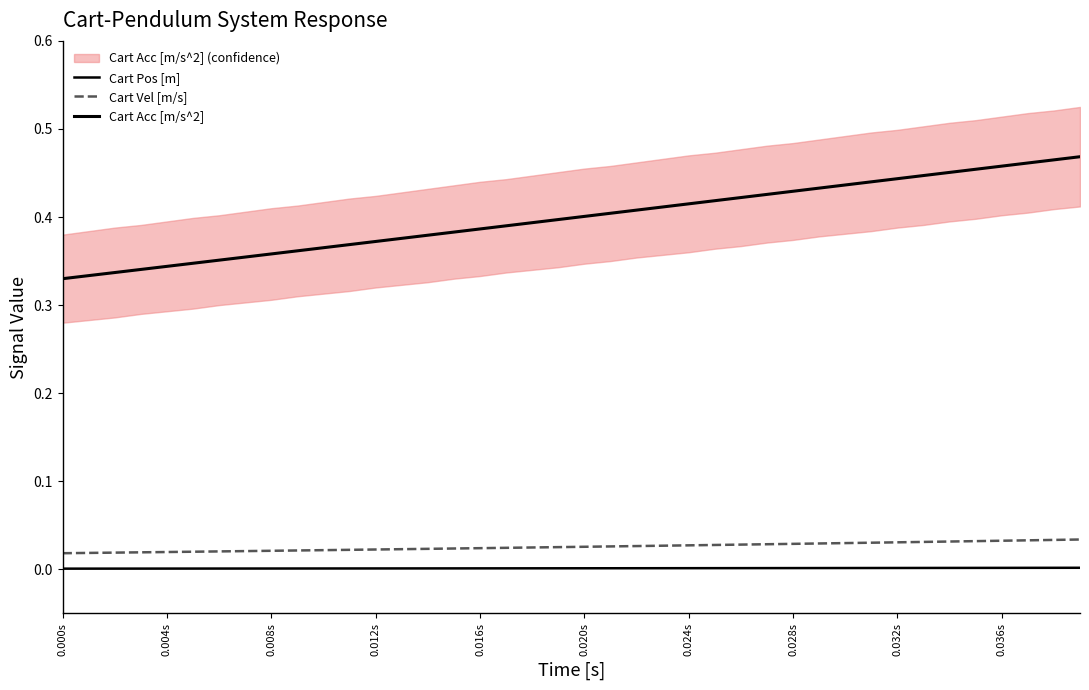

Which series has the largest total across all categories?

Cart Acc [m/s^2]